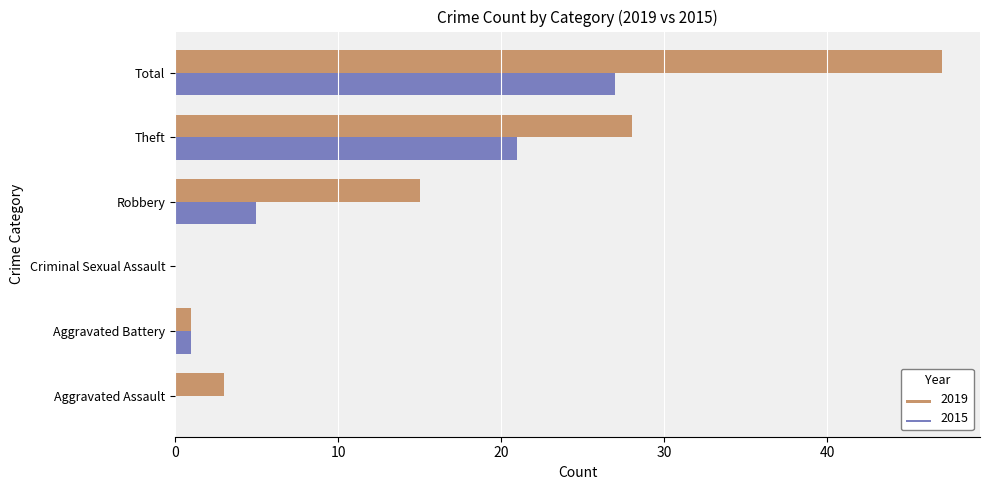

Which series has the largest range (max minus min)?

2019